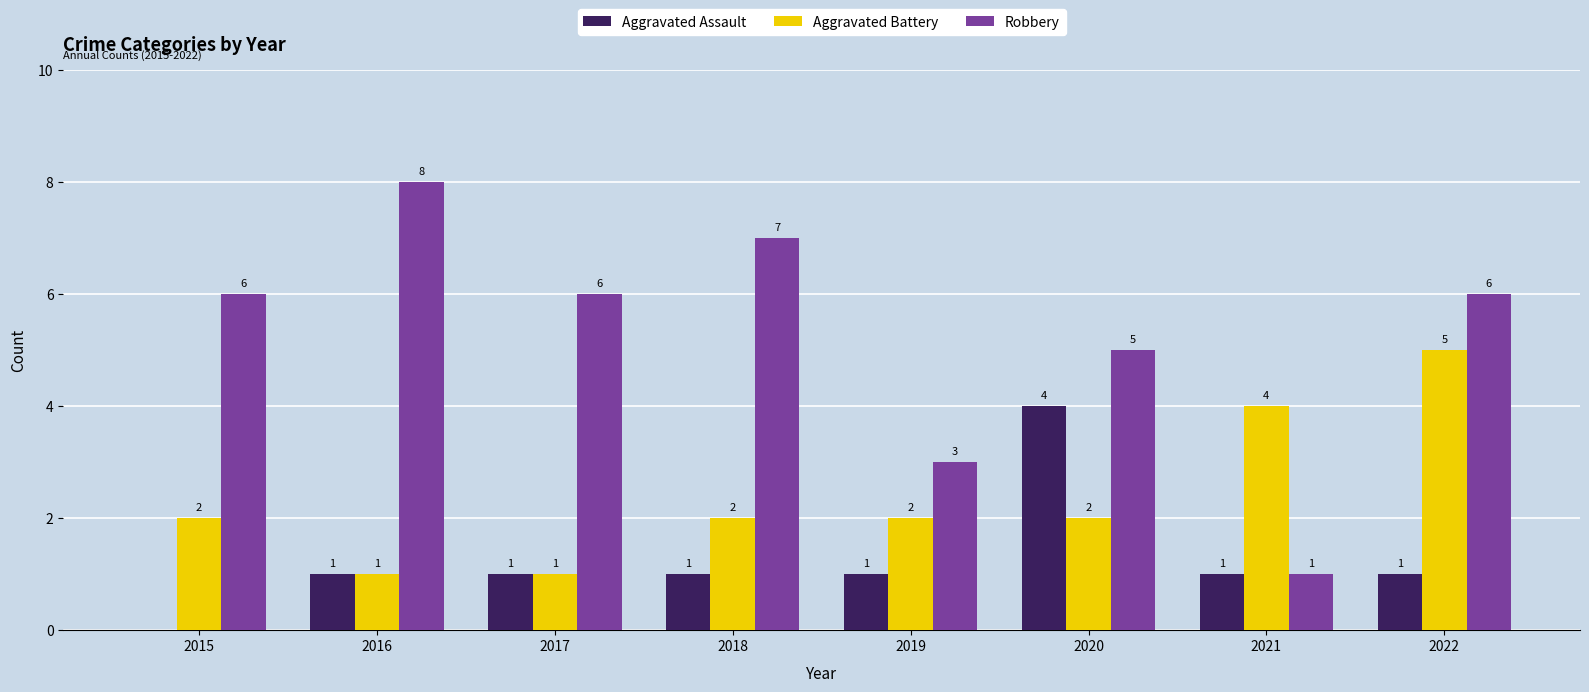

What is the sum of all Aggravated Battery values?

19